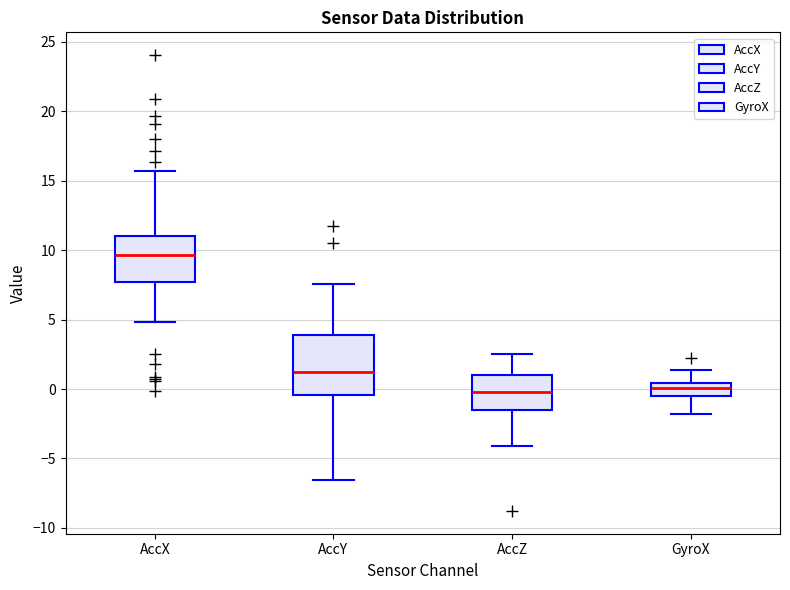

Which box has the highest median line?

AccX